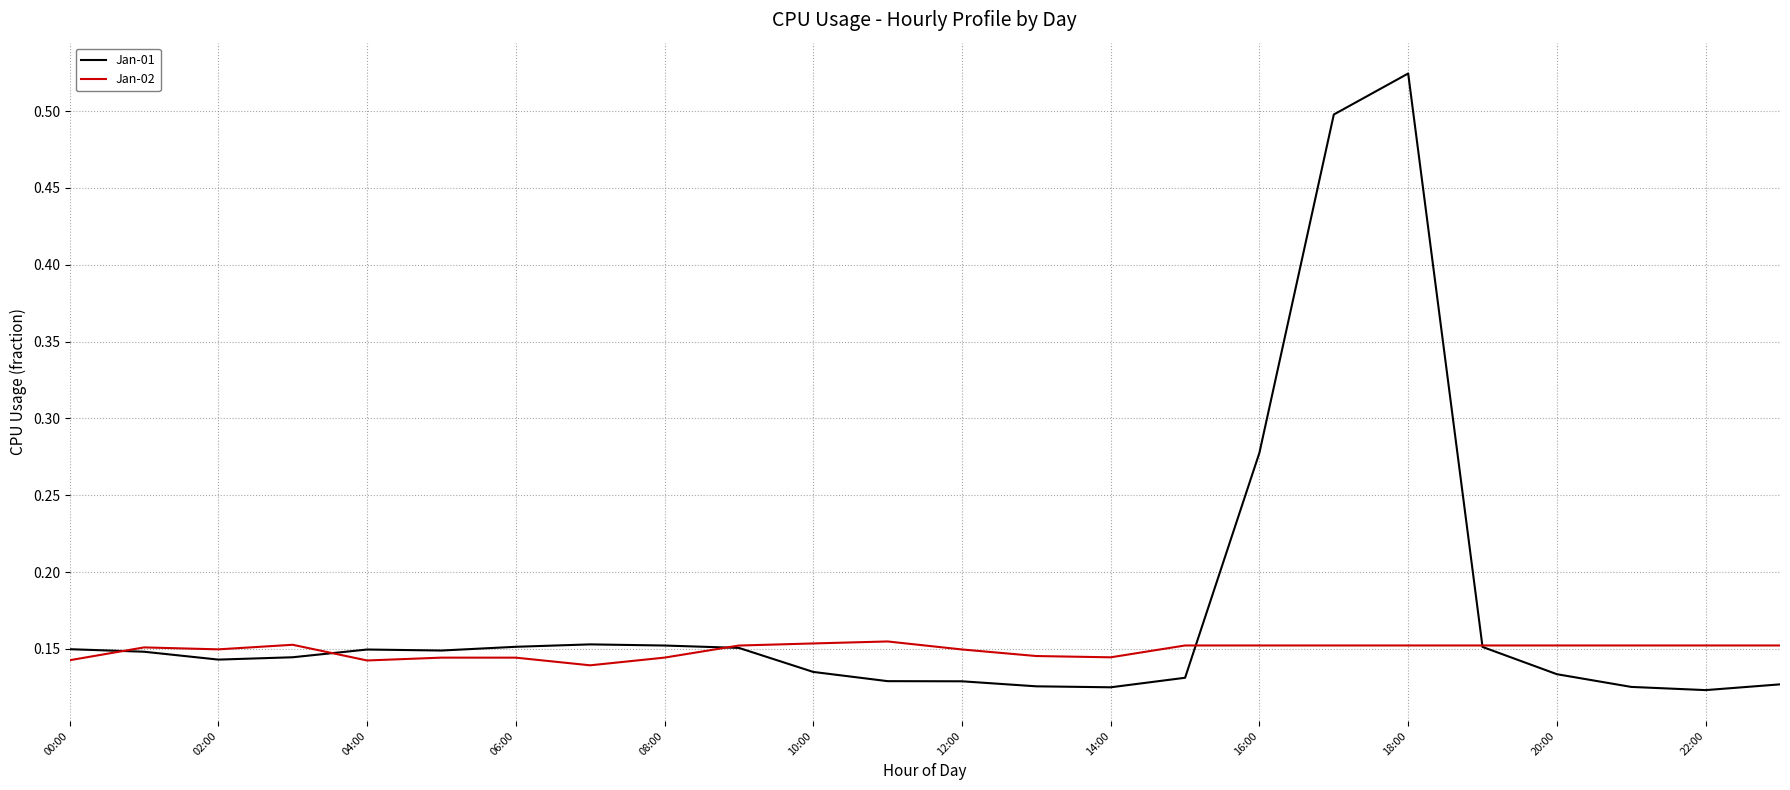

Count the number of data series in this chart.

2